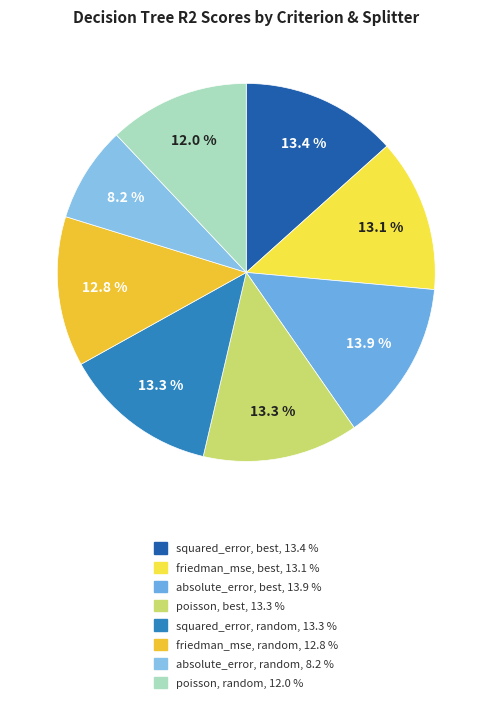

To the nearest percent, what percentage of the pie is absolute_error, best?

14%